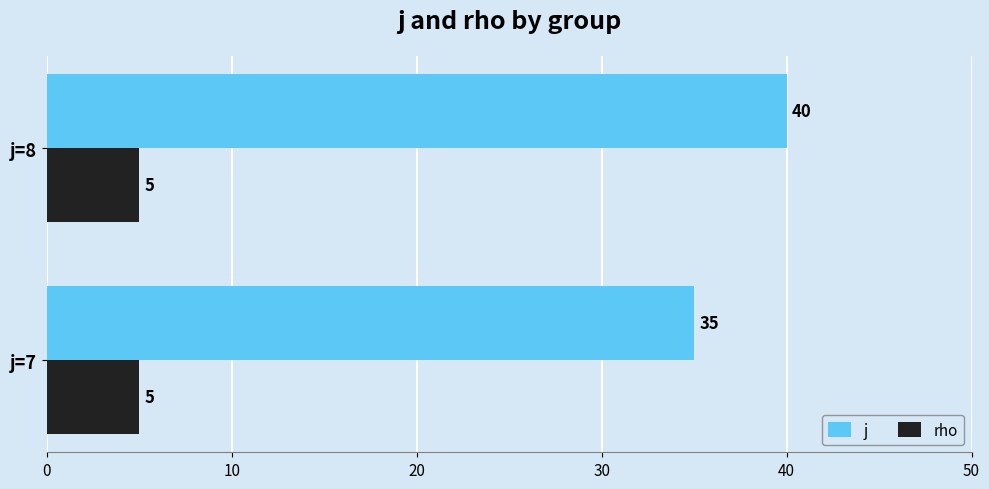

True or false: j has a value of 20 at j=7.

False